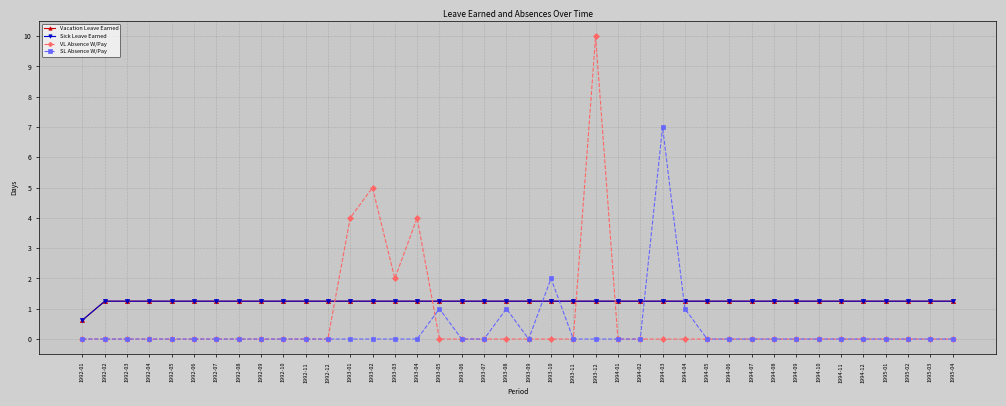

Is this an area chart (filled region under the line)?

No